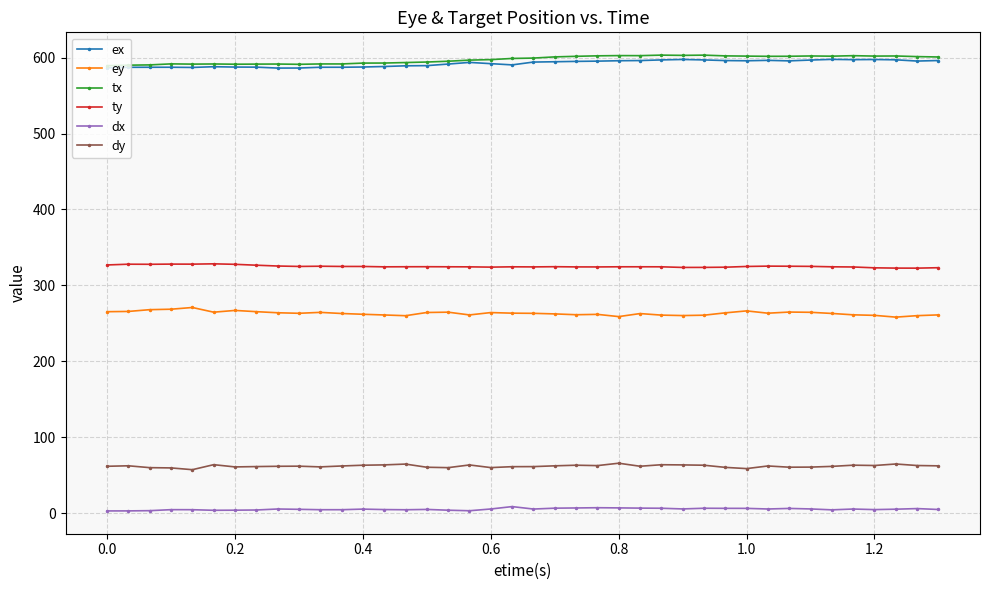

At how many categories does at least one series exceed 345?

40